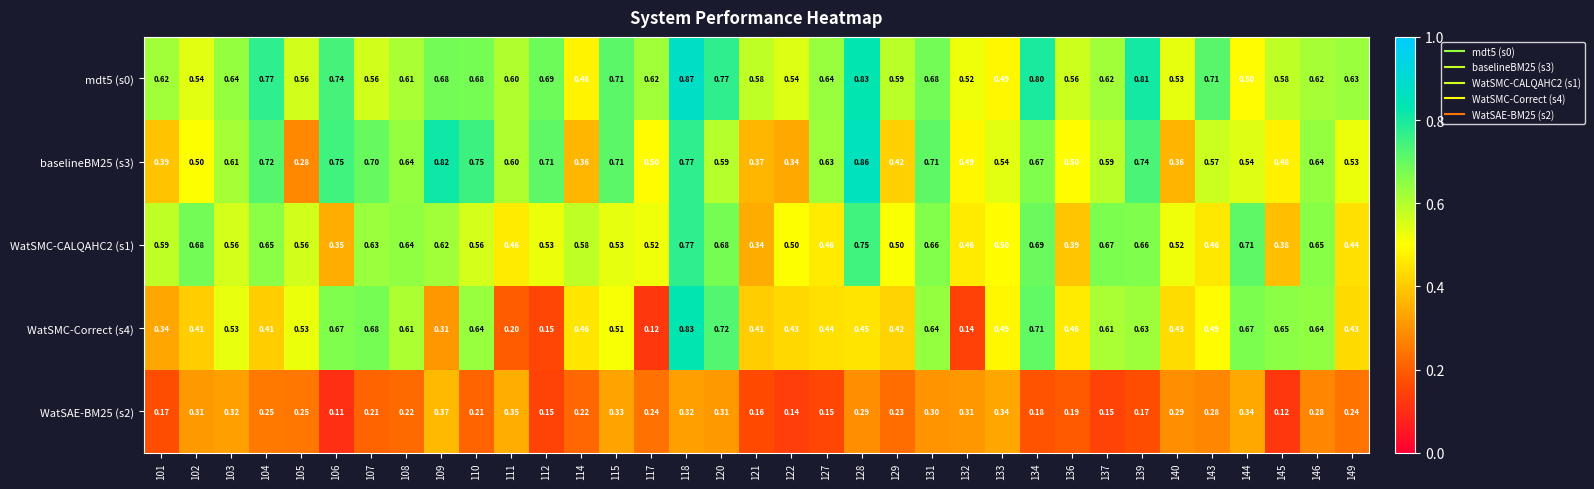

Is the value of WatSAE-BM25 (s2) at 128 greater than the value of WatSMC-CALQAHC2 (s1) at 111?

No